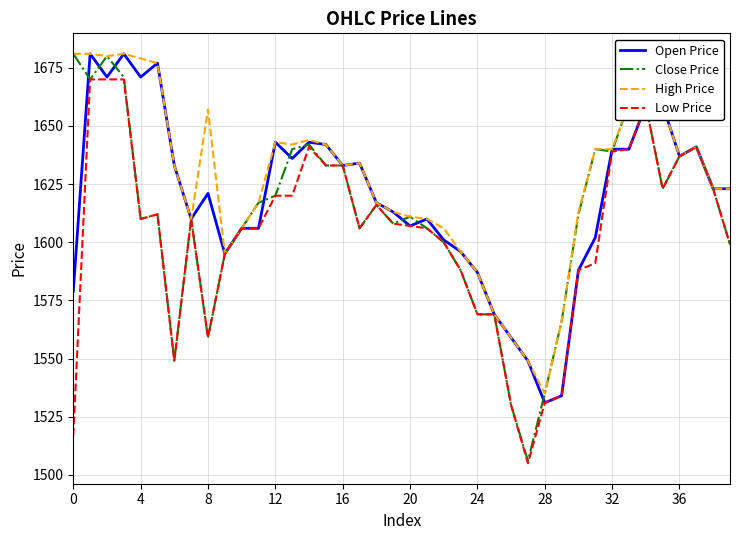

What is the maximum value shown in the chart?

1681